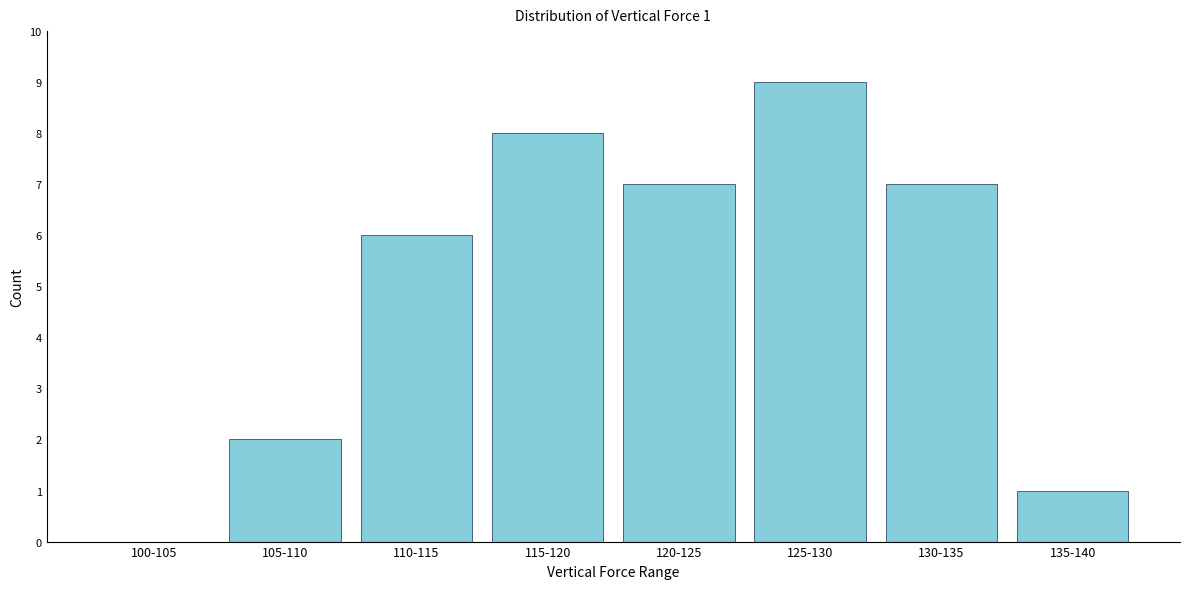

Reading left to right, extract all data points from this chart.

100-105=0	105-110=2	110-115=6	115-120=8	120-125=7	125-130=9	130-135=7	135-140=1